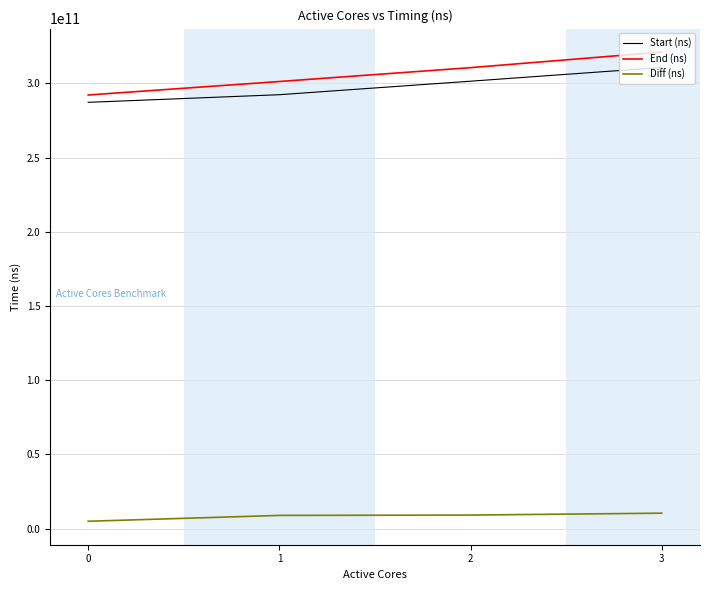

What is the sum of all End (ns) values?

1225275638624